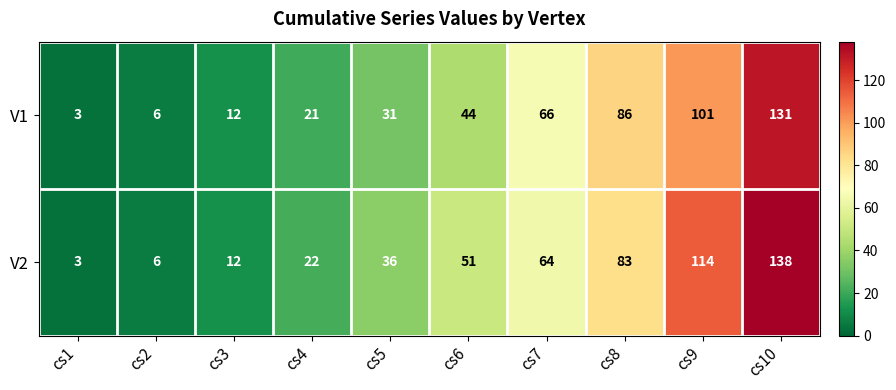

Reading left to right, what are all the values shown in this chart?

V1: 3	6	12	21	31	44	66	86	101	131
V2: 3	6	12	22	36	51	64	83	114	138